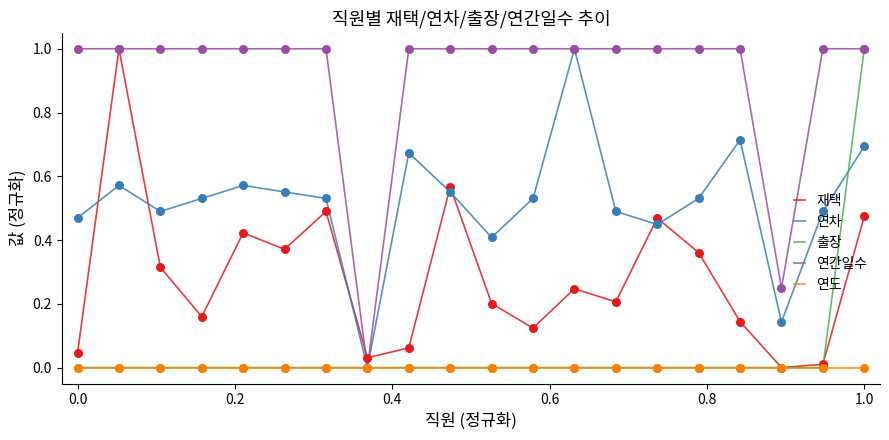

Which series has the largest total across all categories?

연간일수